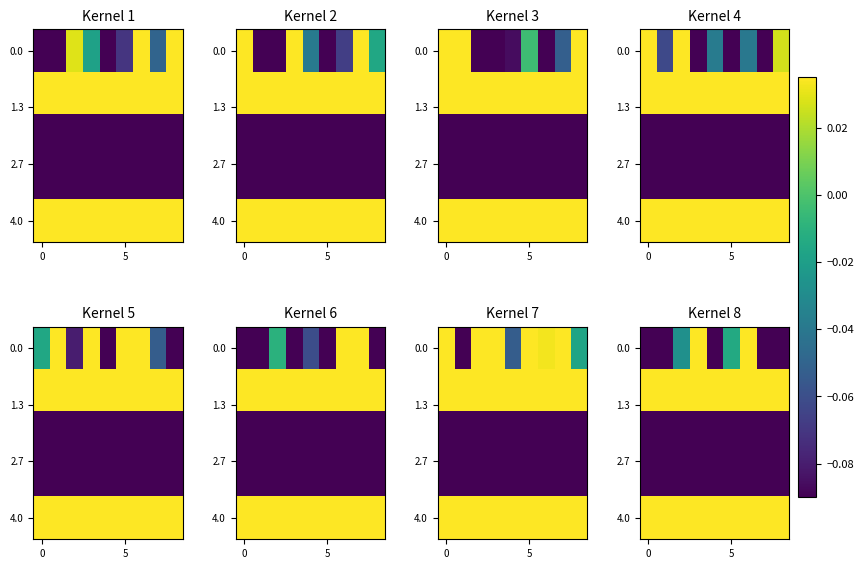

What is the sum of the row_0 values at 0 and 7?

-0.4